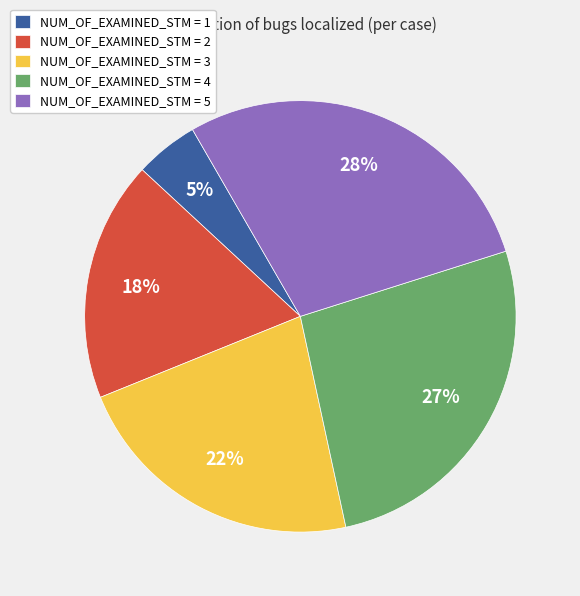

Rank the categories by value from lowest to highest.

NUM_OF_EXAMINED_STM = 1, NUM_OF_EXAMINED_STM = 2, NUM_OF_EXAMINED_STM = 3, NUM_OF_EXAMINED_STM = 4, NUM_OF_EXAMINED_STM = 5